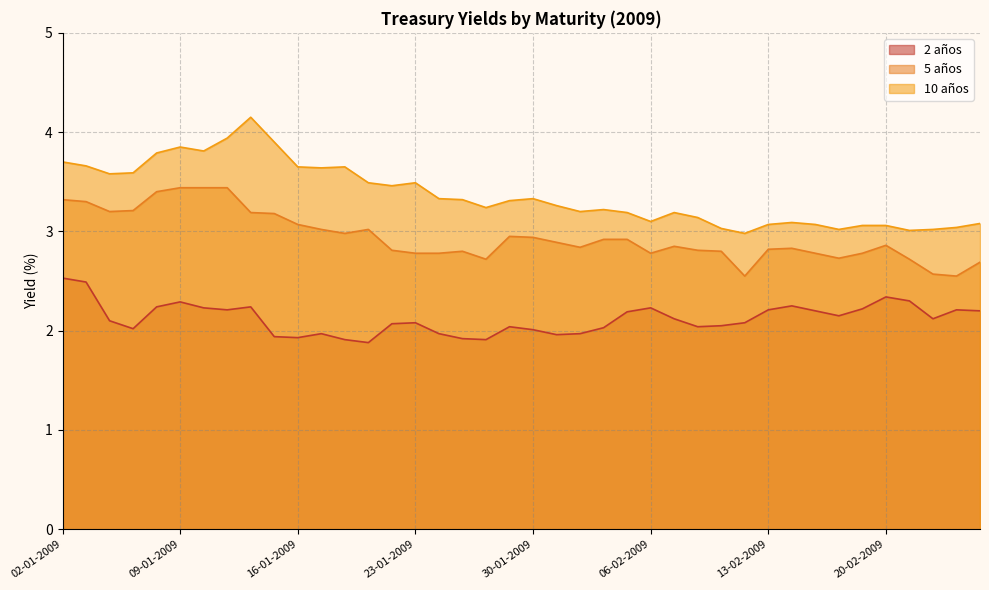

At which label is 5 años closest to 2?

12-02-2009